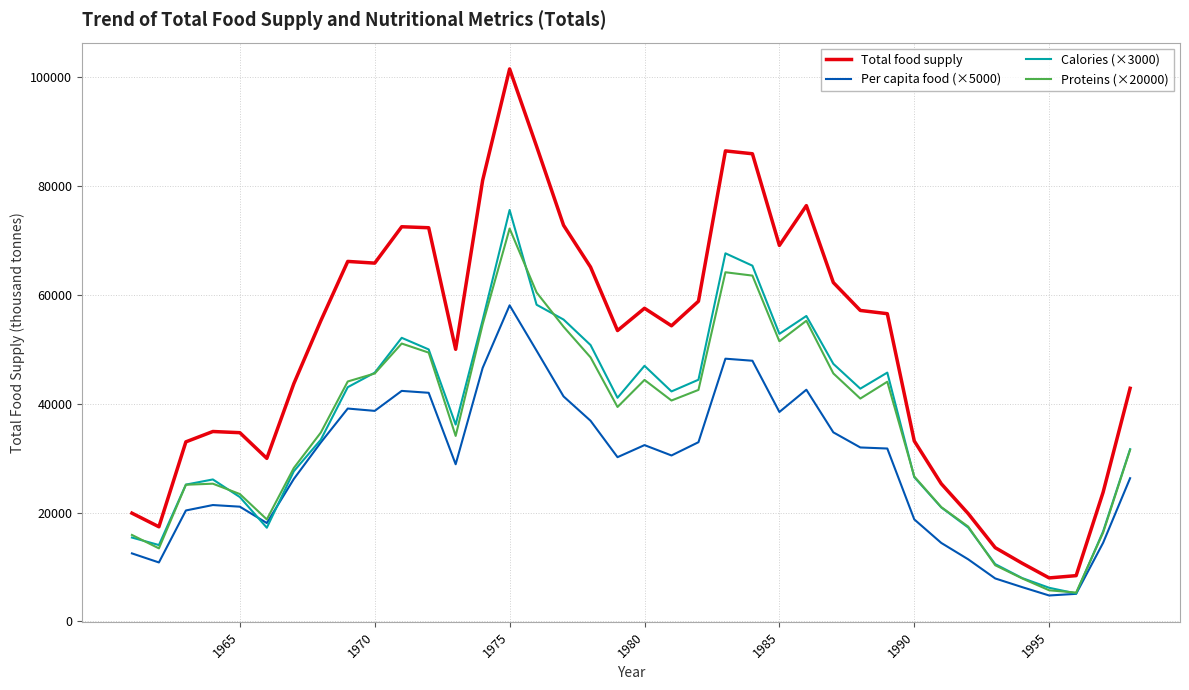

Which series has the largest total across all categories?

Total food supply